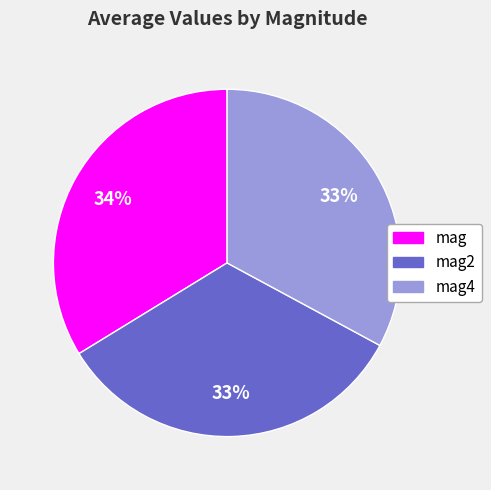

To the nearest percent, what is the difference between the largest and smallest slice percentages?

1%